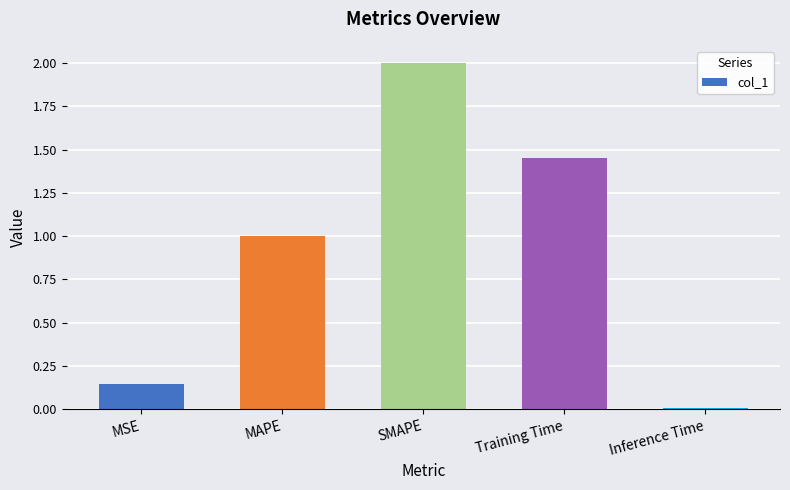

True or false: the data shows 2.6 at Training Time.

False